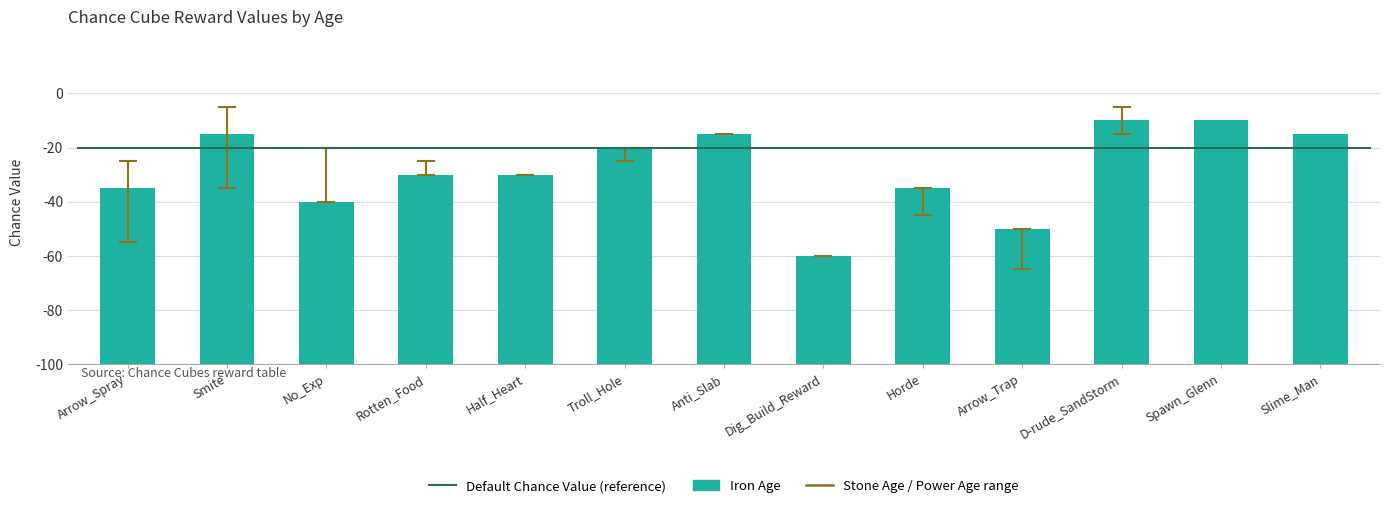

Are the bars grouped side by side (vs. stacked)?

No